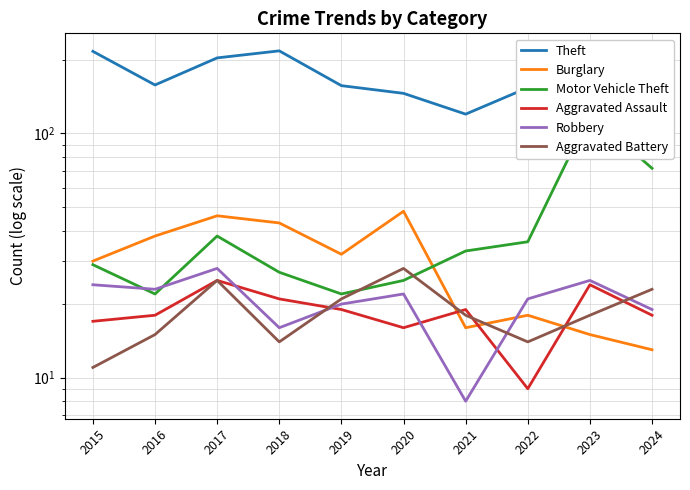

The value of Aggravated Battery at 2024 is 36. True or false?

False